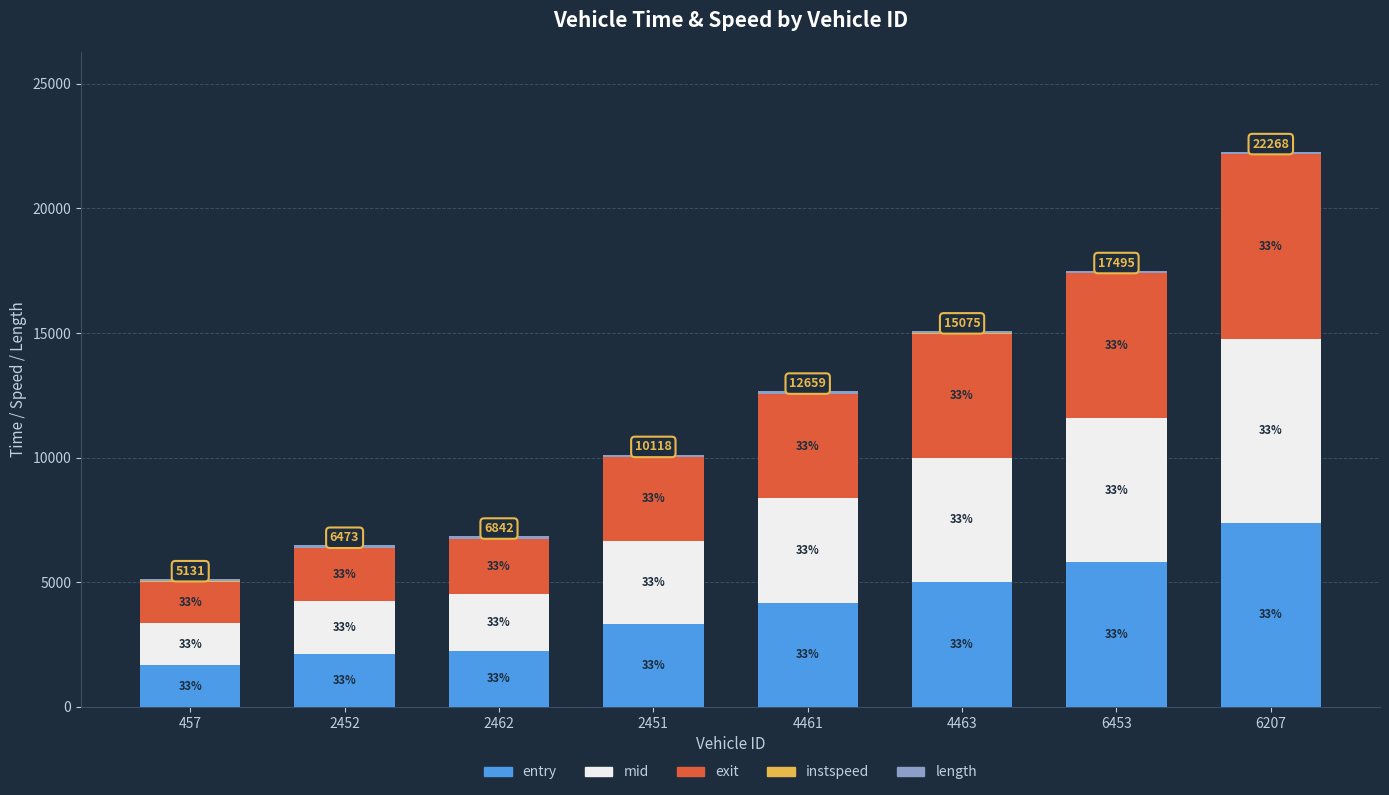

Which has a higher value, 4463 or 457?

4463